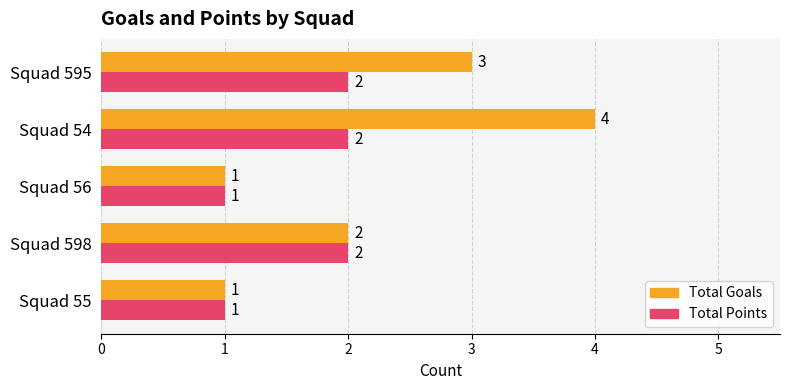

At which label is Total Goals closest to 2?

Squad 598